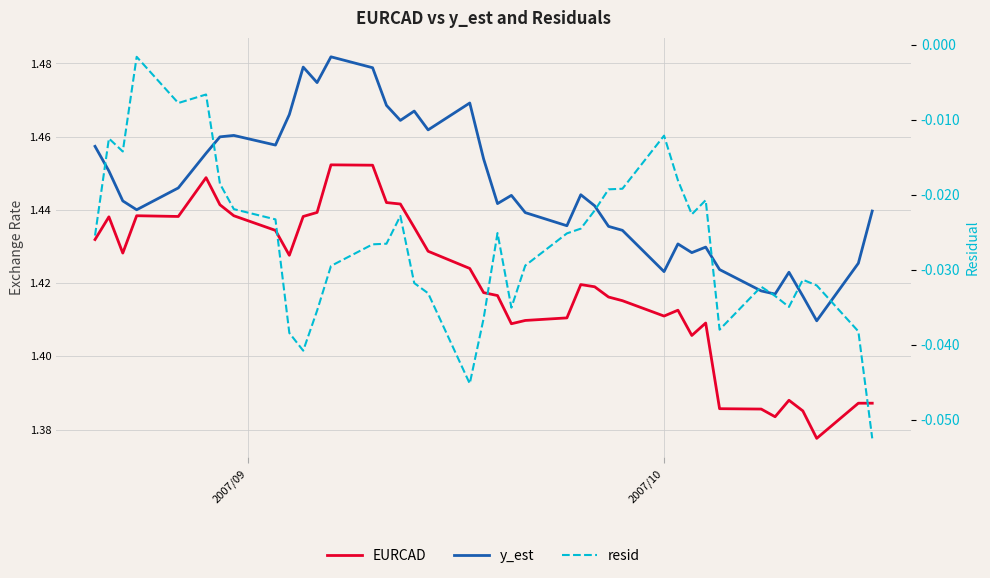

How many lines are shown in the chart?

3